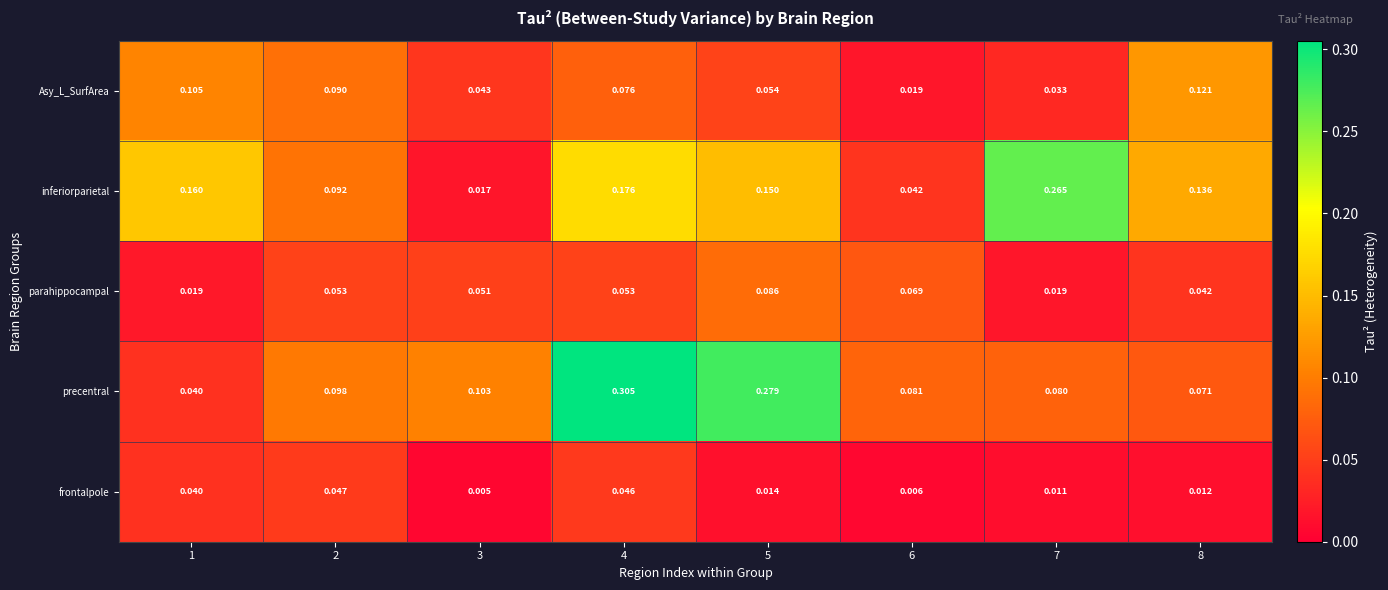

At which category is the sum across all series the highest?

4